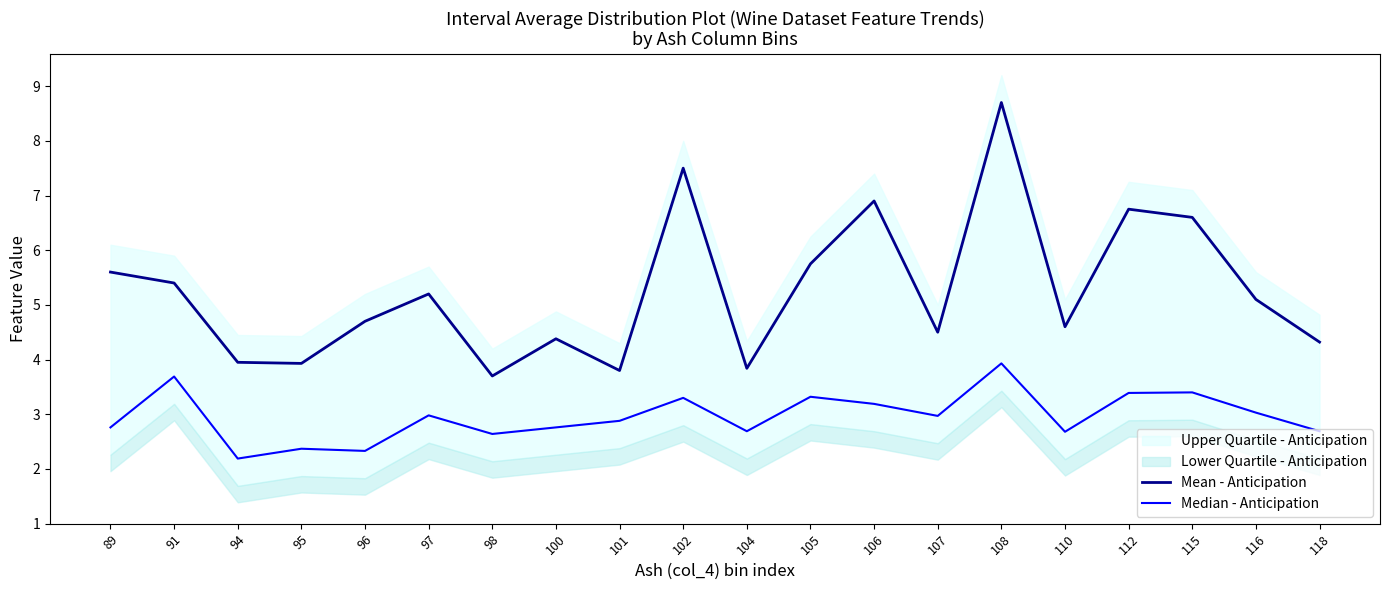

True or false: Mean - Anticipation has a value of 6.2 at 100.

False